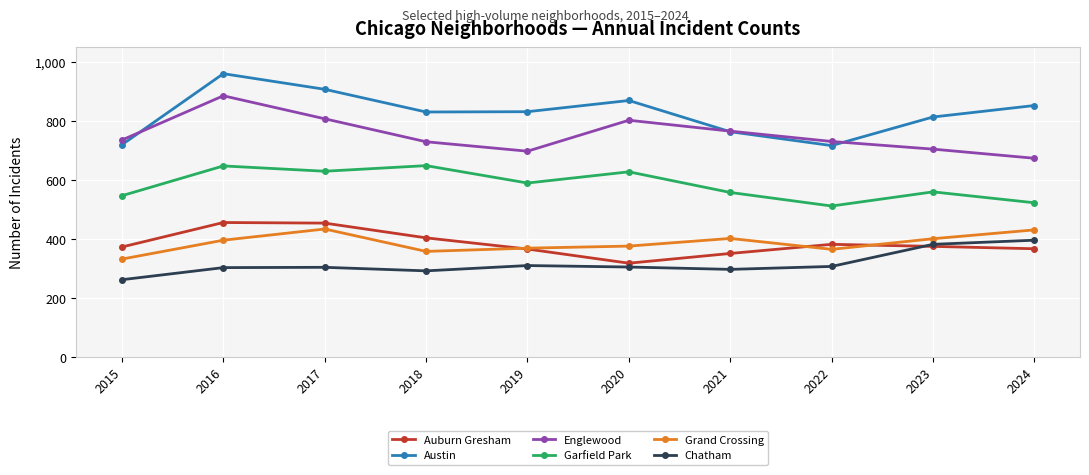

True or false: Austin and Chatham intersect in this chart.

False